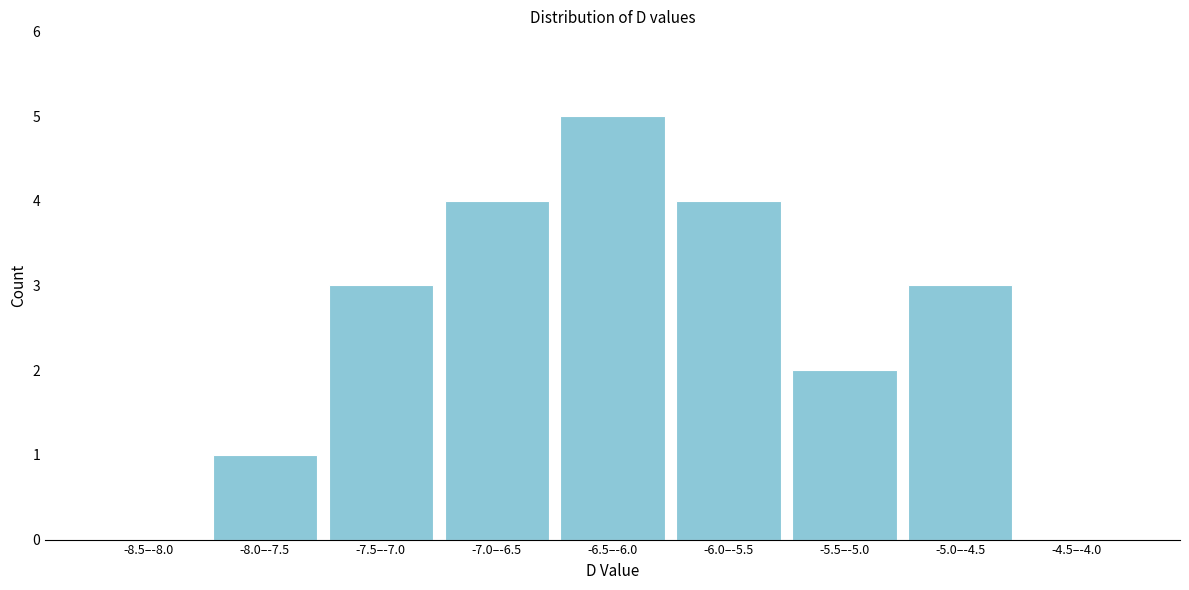

Reading right to left, extract all data points from this chart.

-4.5–-4.0=0	-5.0–-4.5=3	-5.5–-5.0=2	-6.0–-5.5=4	-6.5–-6.0=5	-7.0–-6.5=4	-7.5–-7.0=3	-8.0–-7.5=1	-8.5–-8.0=0